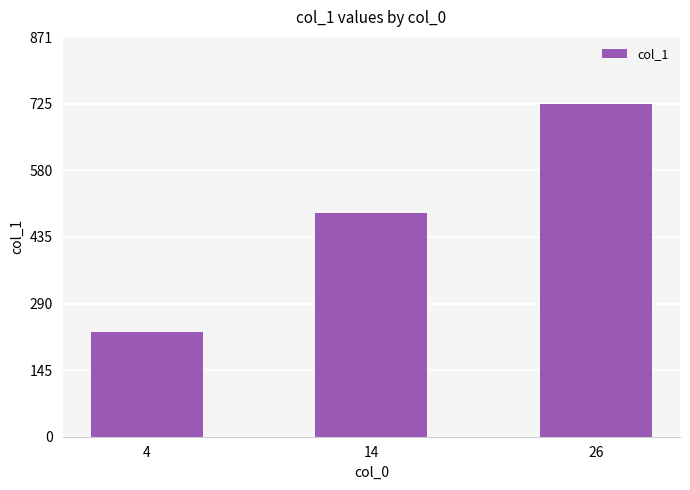

Is it true that the value at 4 is 227.2?

True